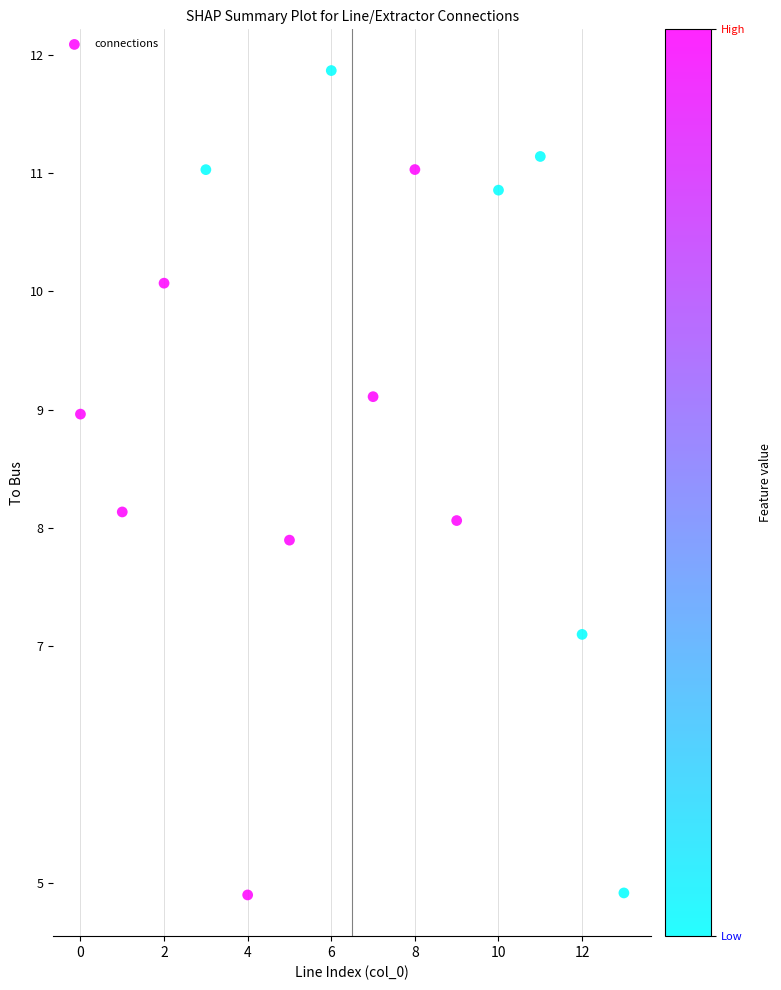

What is the range of Y values (max minus min)?

7.0